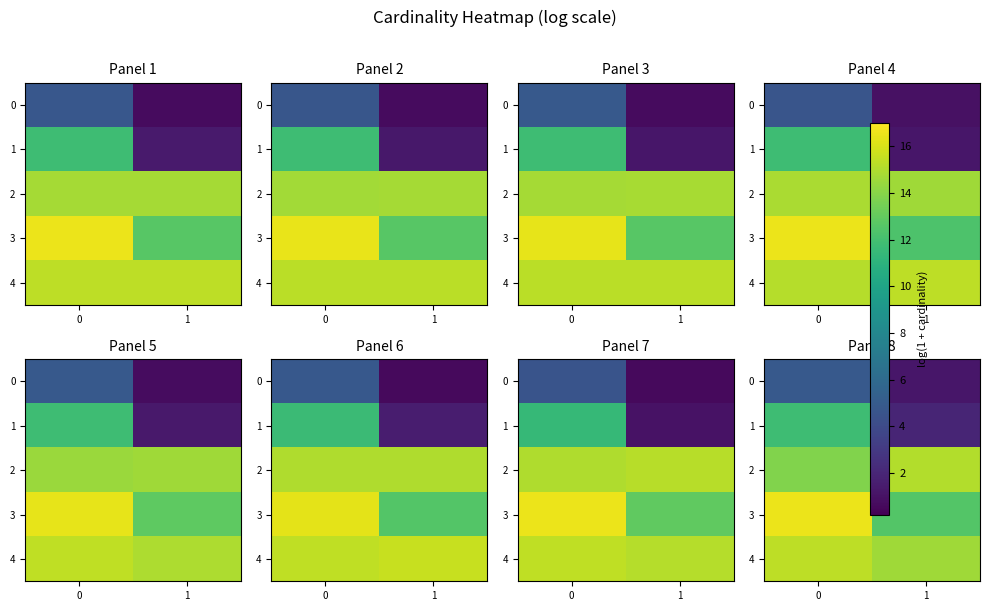

What is the average value of the 4 series?

15.0